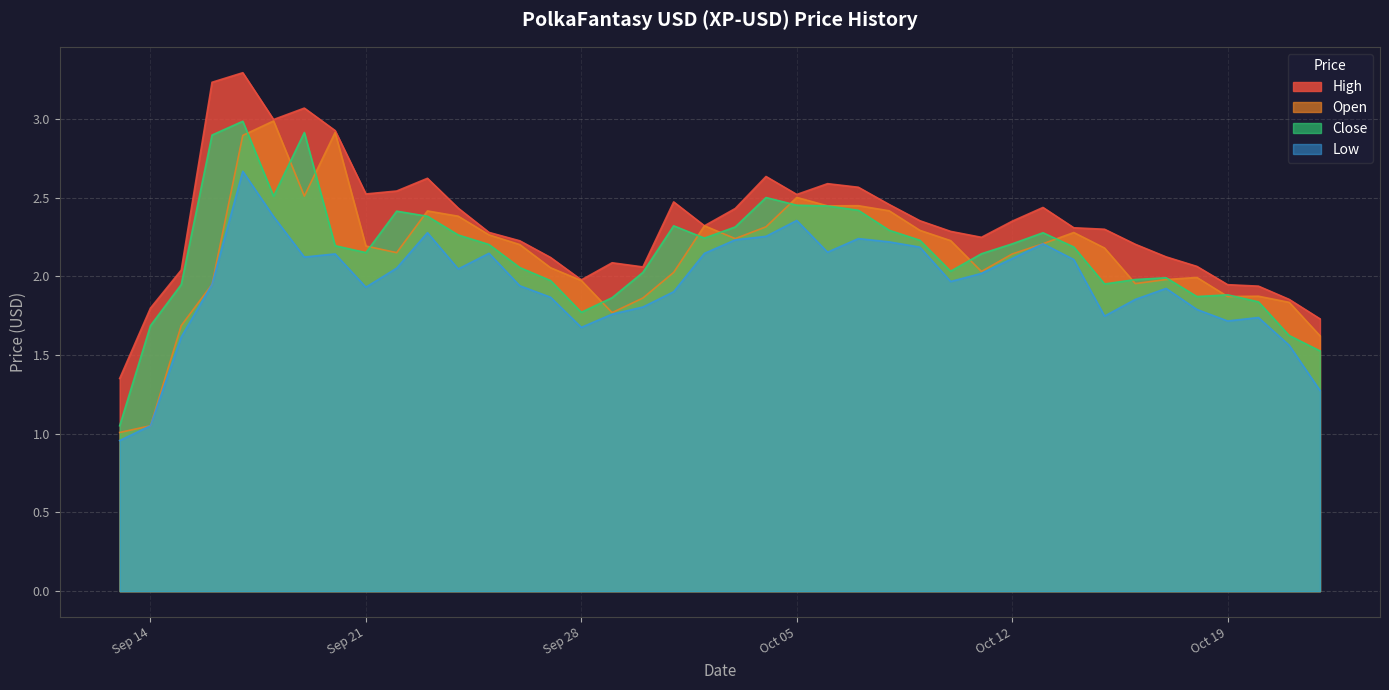

What is the total value across all series at 2021-09-17?

11.8